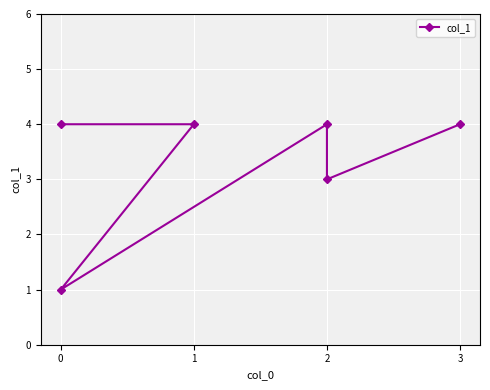

Is it true that the value at 0 is 0?

False